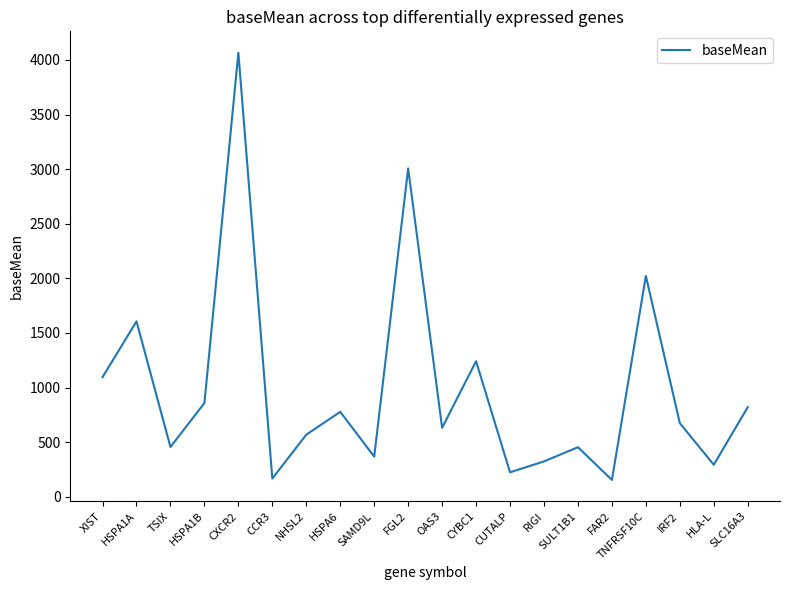

What is the difference between the second highest and minimum values?

2852.9